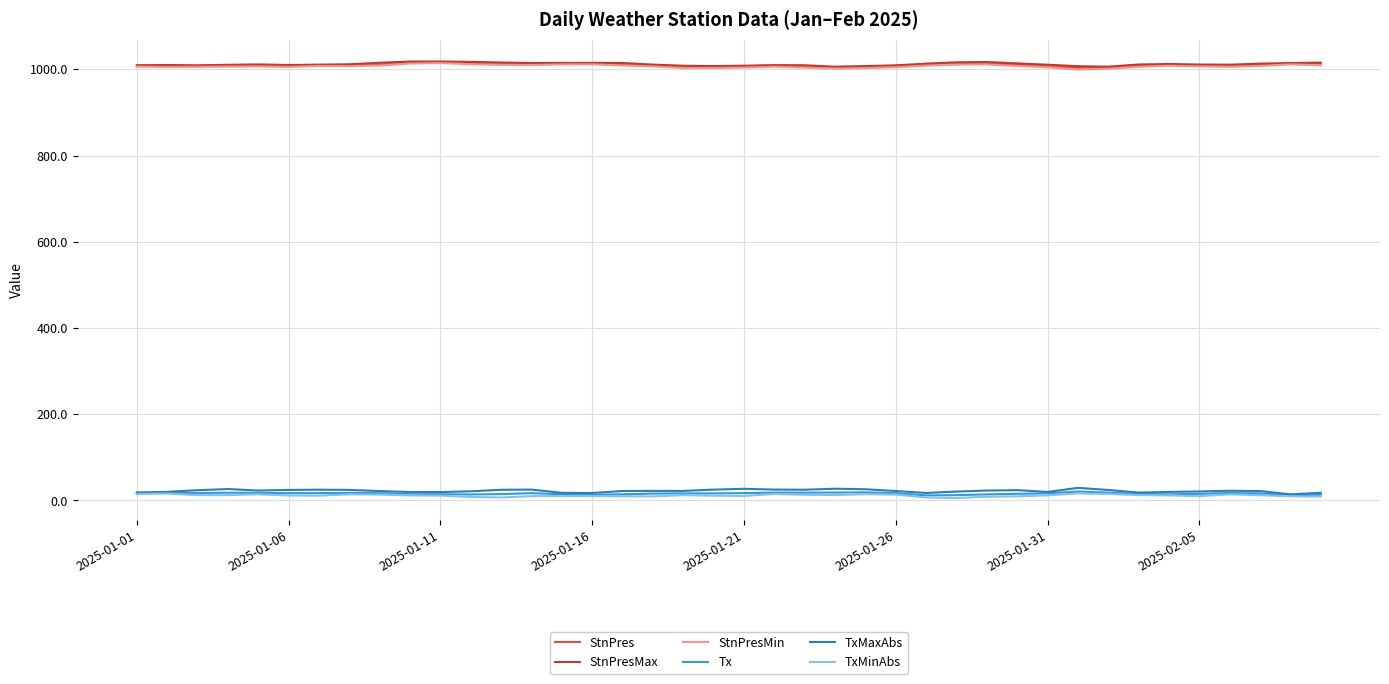

True or false: StnPres and Tx cross at least once.

False